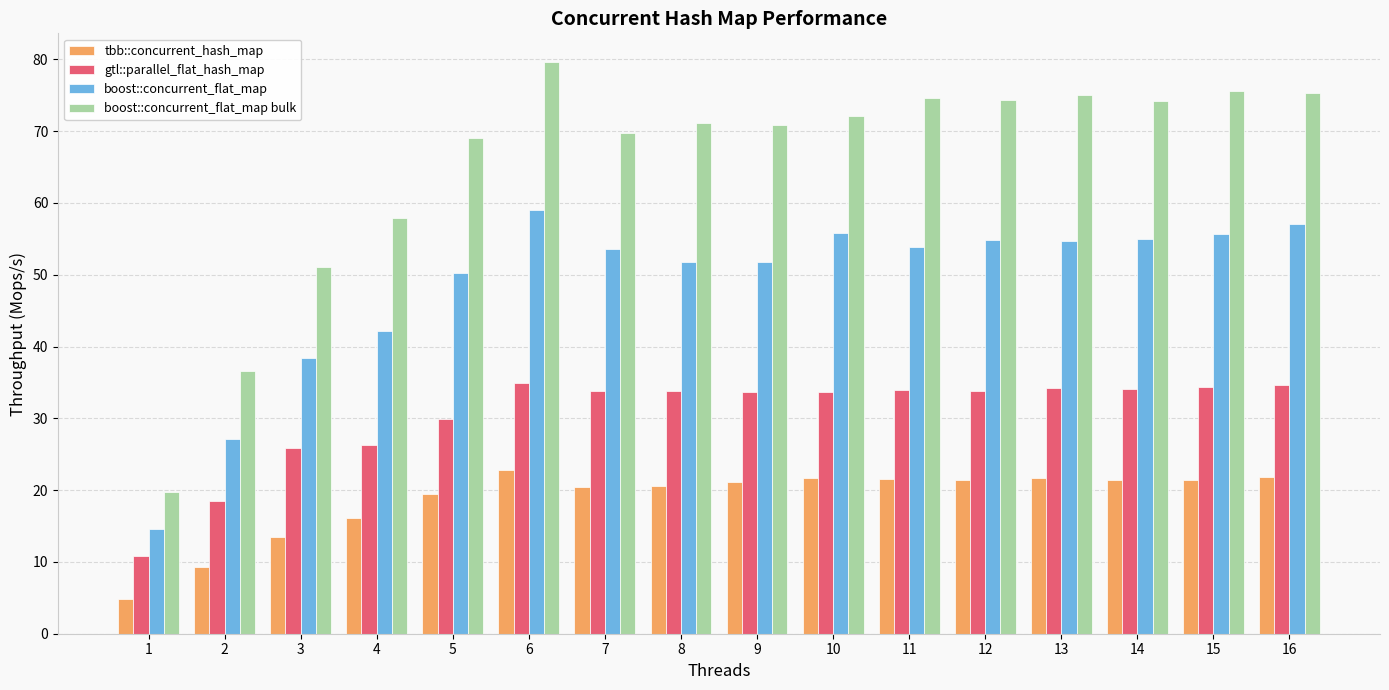

Read the tbb::concurrent_hash_map value at 12.

21.4